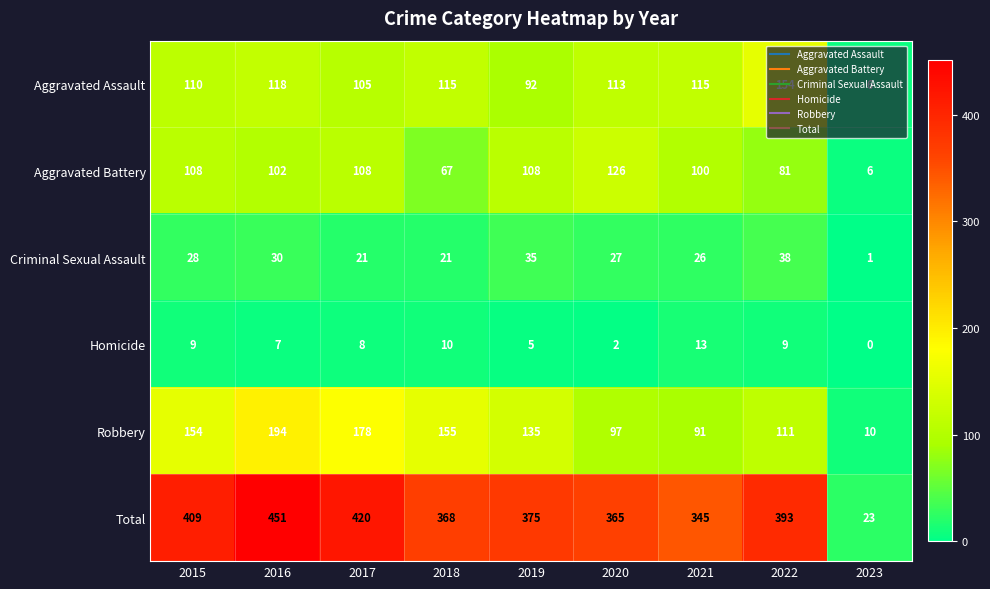

What is the total value across all series at 2017?

840